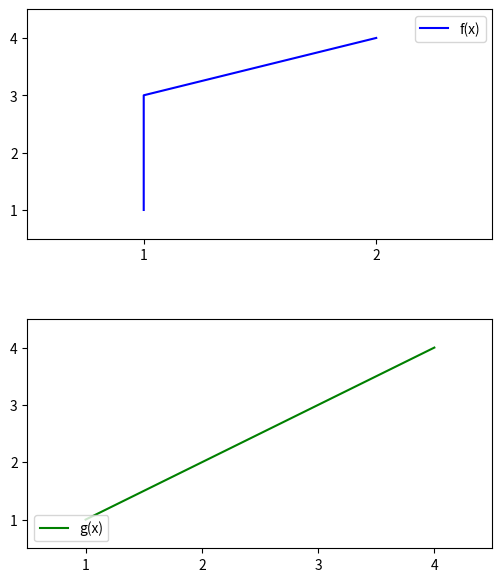

Is it true that g(x) equals 3 at 3?

True